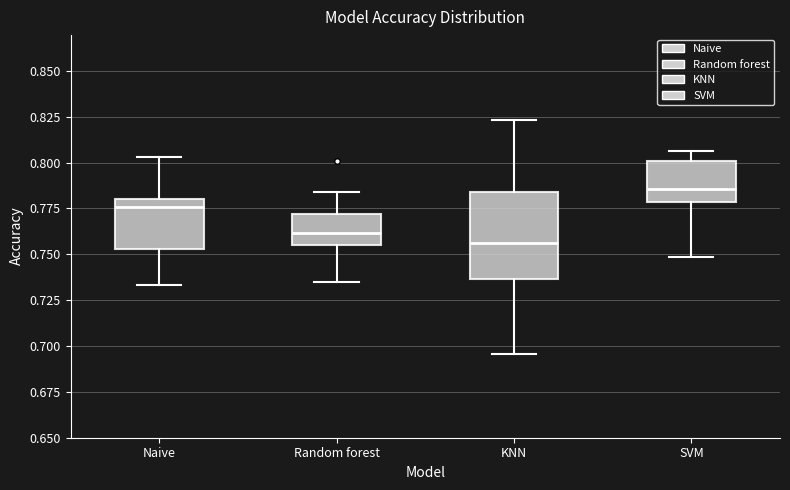

Reading left to right, read every box against the y-axis: the position of its median line, the range the box covers, and the ends of its whiskers. The values are not printed on the chart, so give them approximately, as read against the axis.

Naive: median 0.775, box 0.755 to 0.780, whiskers 0.735 to 0.805
Random forest: median 0.760, box 0.755 to 0.770, whiskers 0.735 to 0.785
KNN: median 0.755, box 0.735 to 0.785, whiskers 0.695 to 0.825
SVM: median 0.785, box 0.780 to 0.800, whiskers 0.750 to 0.805